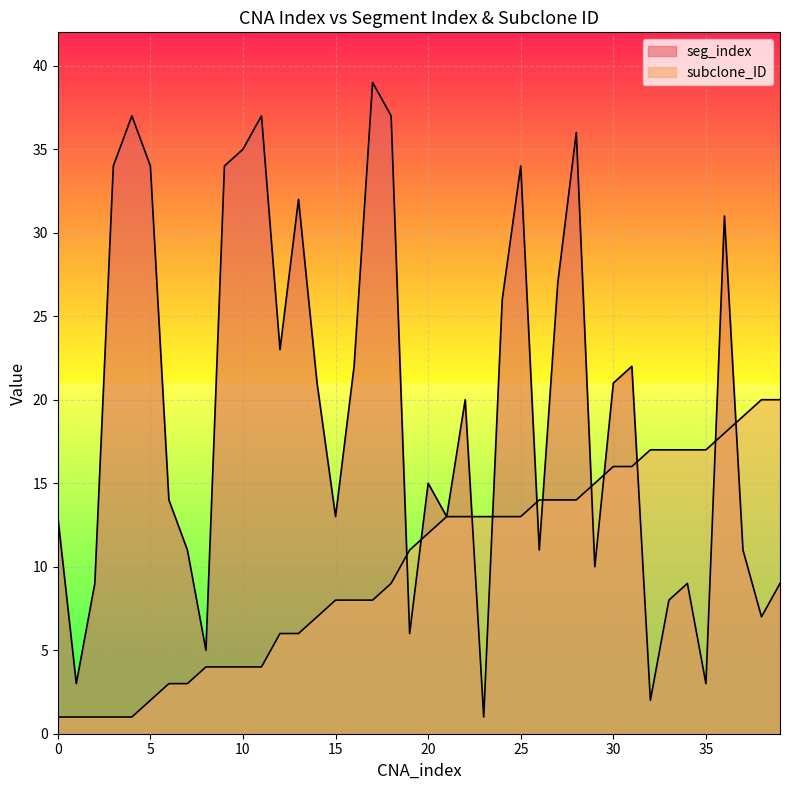

What is the value of the subclone_ID point at the 32nd from the left?

16